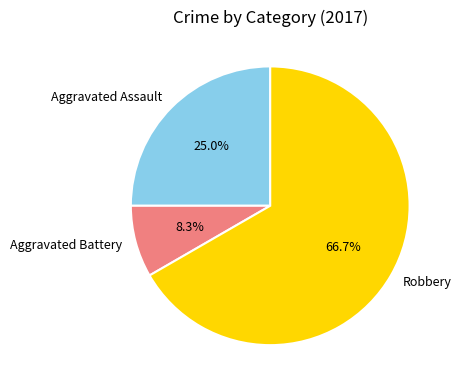

Does Robbery represent more than half of the total?

Yes